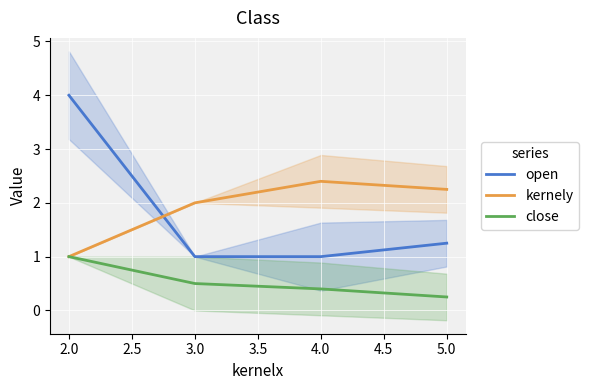

True or false: close has more than 1 points higher than both neighbors.

False